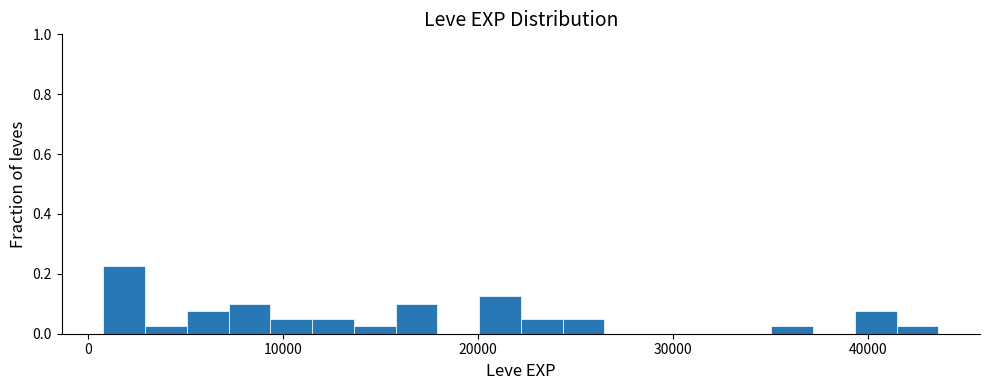

Read against the x-axis, roughly where is the centre of the tallest bar?

2000